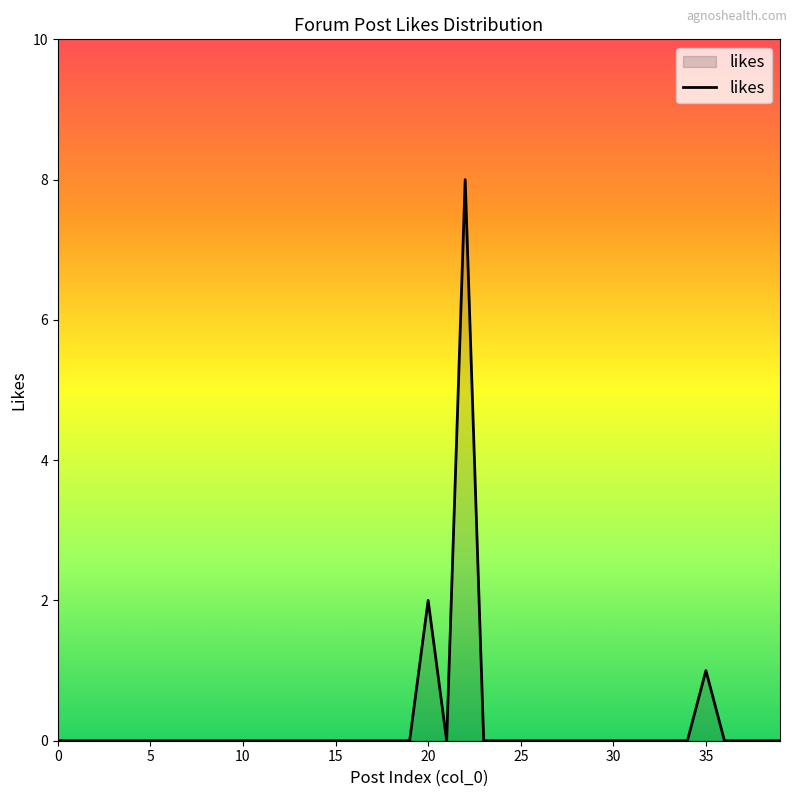

How many series are shown in this chart?

1